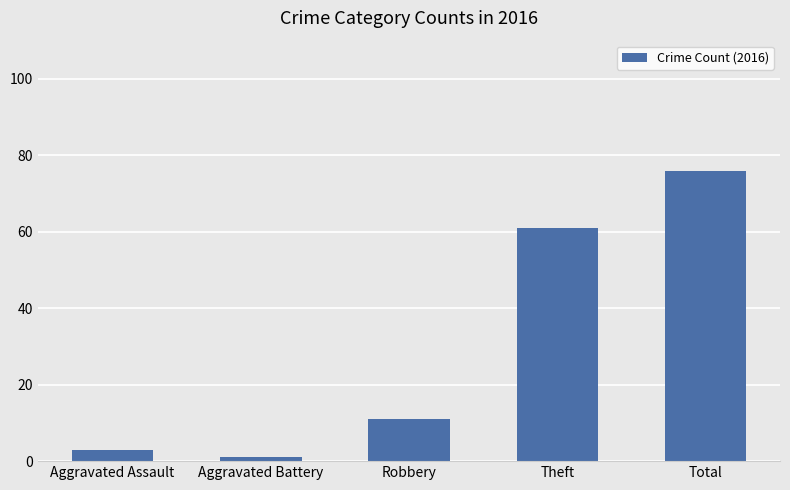

List the labels in order of value, largest first.

Total, Theft, Robbery, Aggravated Assault, Aggravated Battery